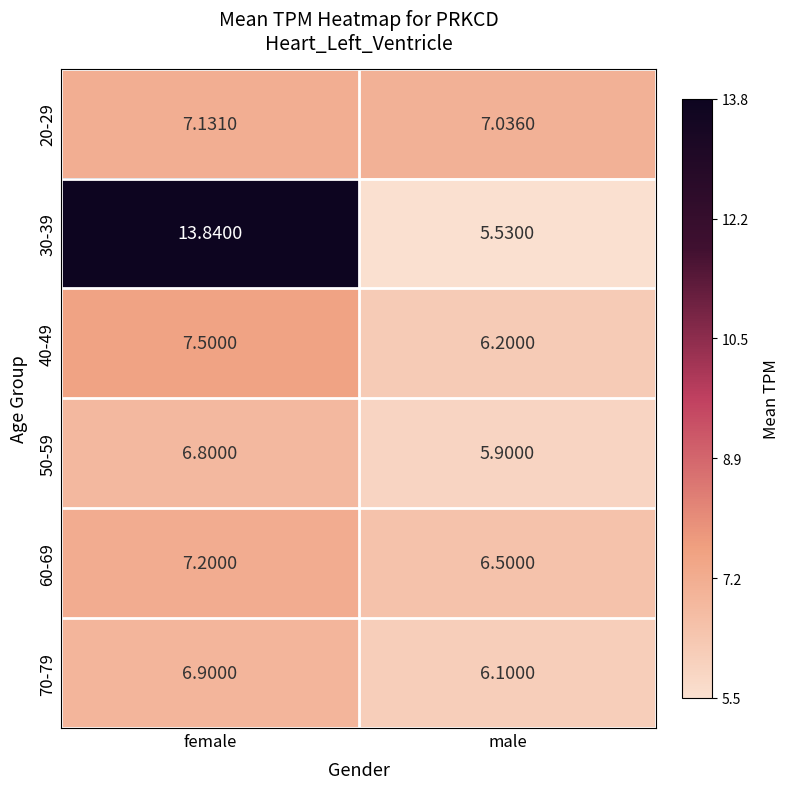

Is the value of 30-39 at male greater than the value of 70-79 at female?

No